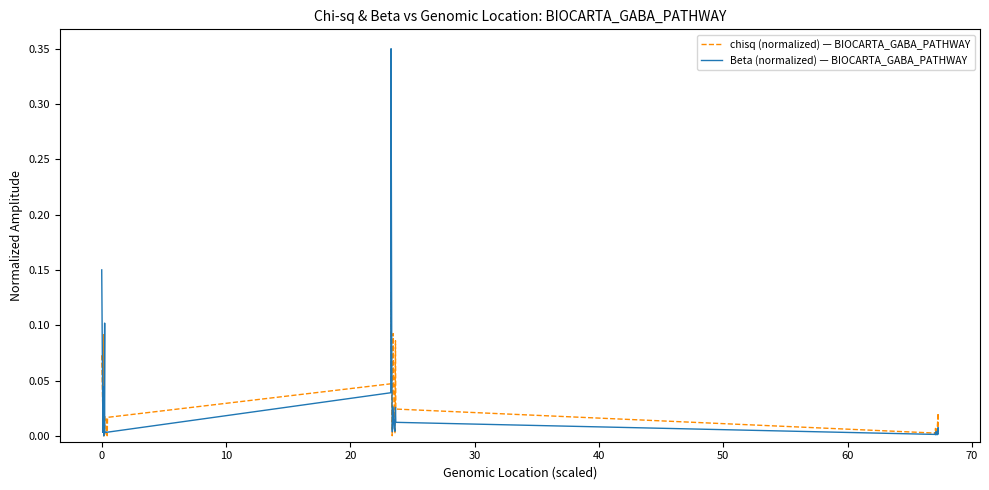

List the series in order of their peak value, highest first.

Beta (normalized) — BIOCARTA_GABA_PATHWAY, chisq (normalized) — BIOCARTA_GABA_PATHWAY